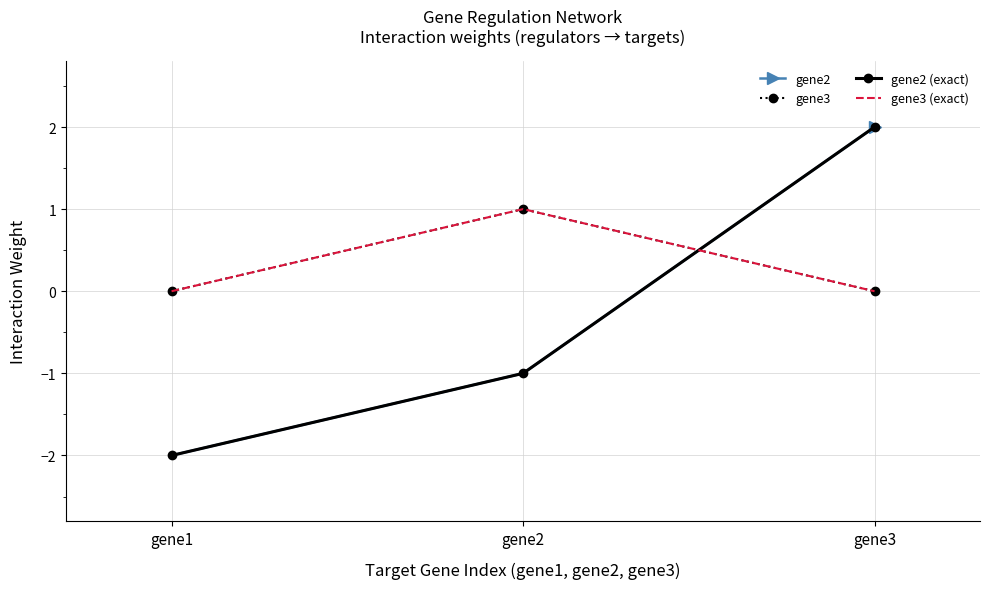

Which series has the largest range (max minus min)?

gene2 (exact)